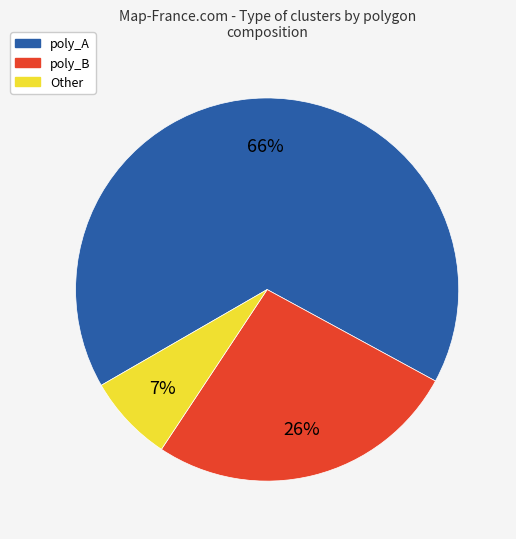

Is there a majority slice in this chart?

Yes